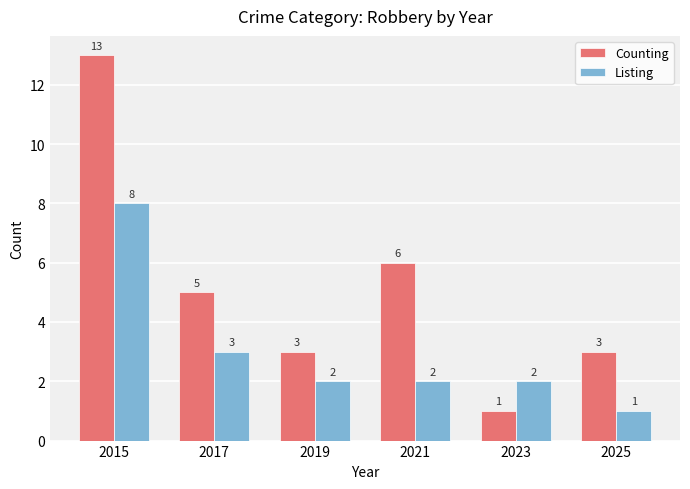

What is the total value across all series at 2017?

8